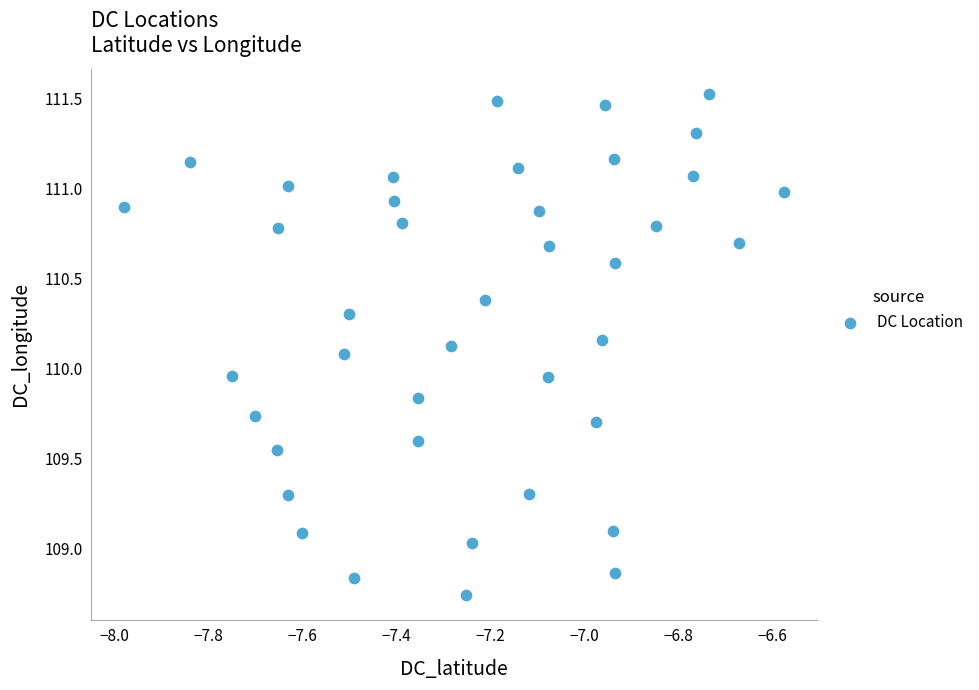

What is the range of Y values (max minus min)?

2.8